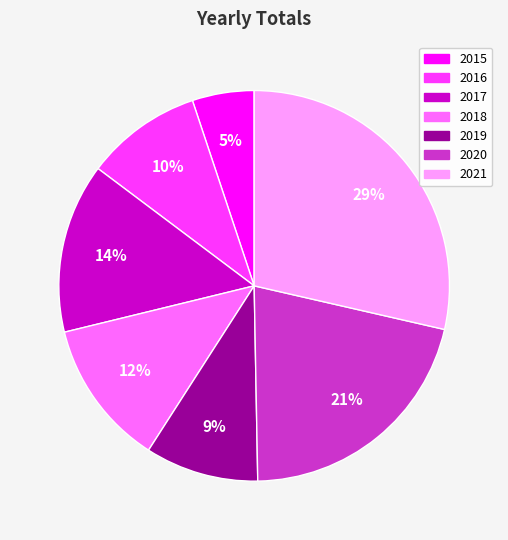

Do 2021 and 2017 together represent more than half of the pie?

No